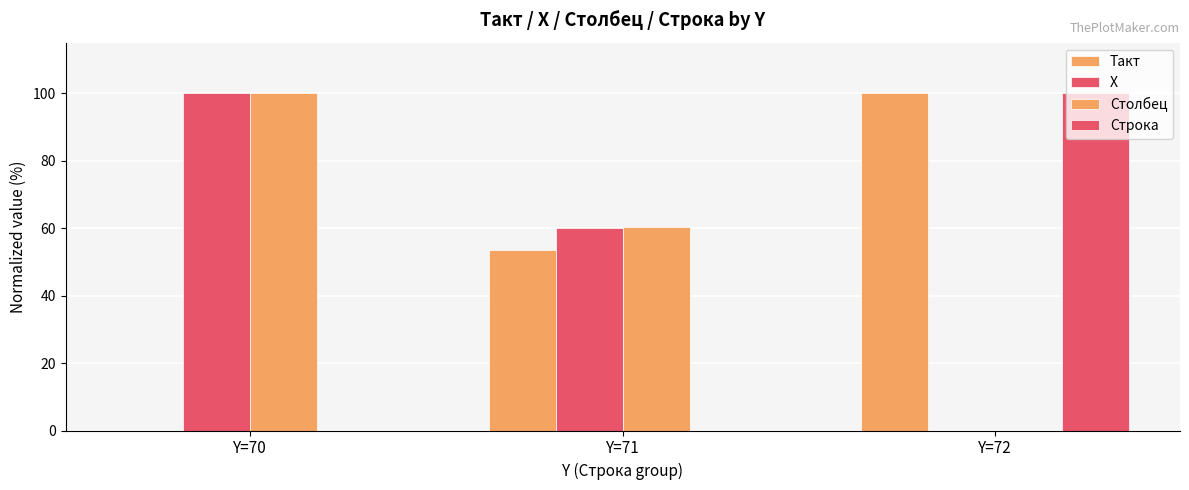

What is the difference between the maximum and minimum values in the Строка series?

100.0